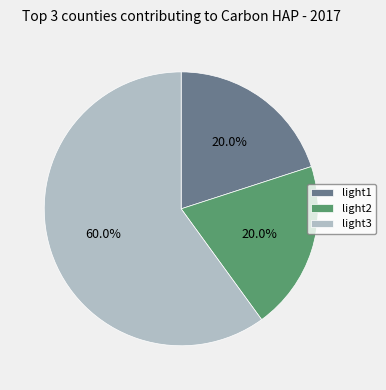

True or false: light1 accounts for 20% of the total.

True